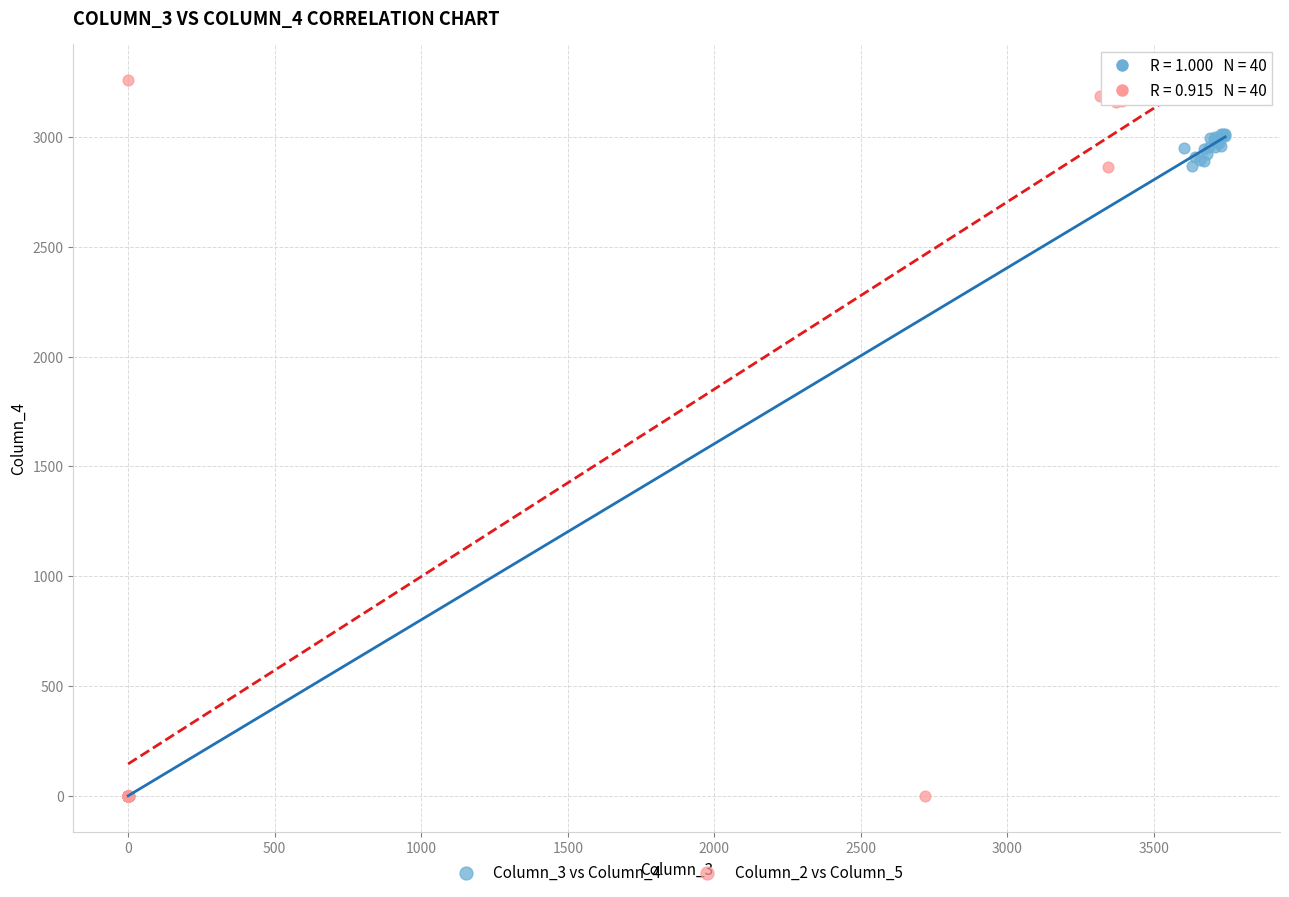

Which series reaches the maximum Y coordinate?

Column_2 vs Column_5